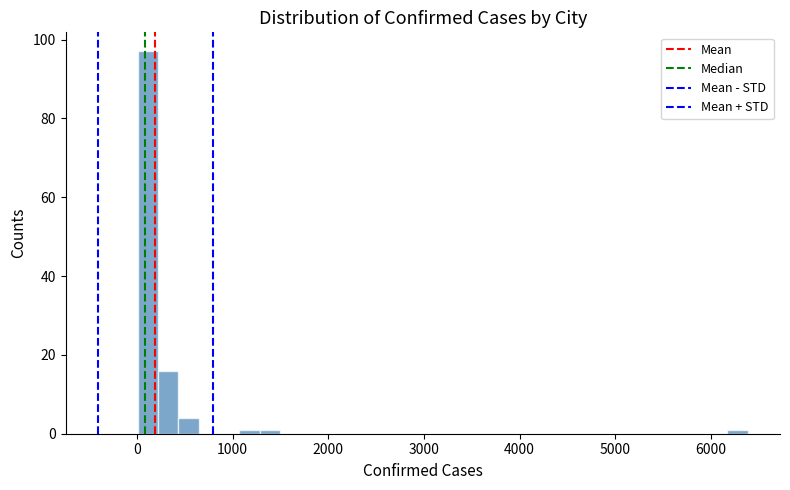

Read against the x-axis, roughly where is the centre of the tallest bar?

100